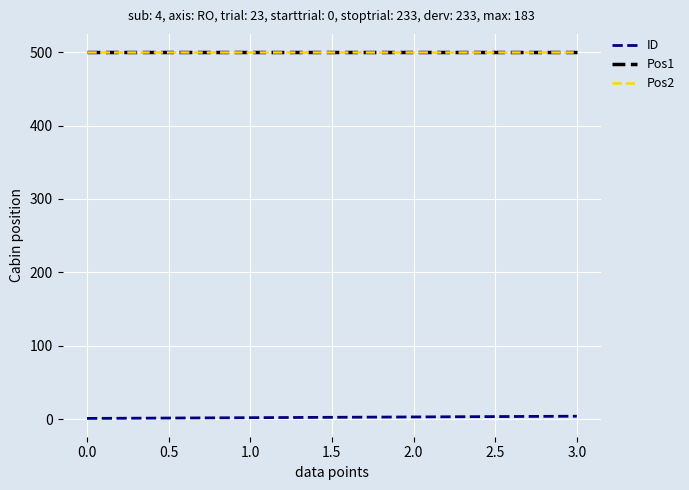

Is this an area chart (filled region under the line)?

No